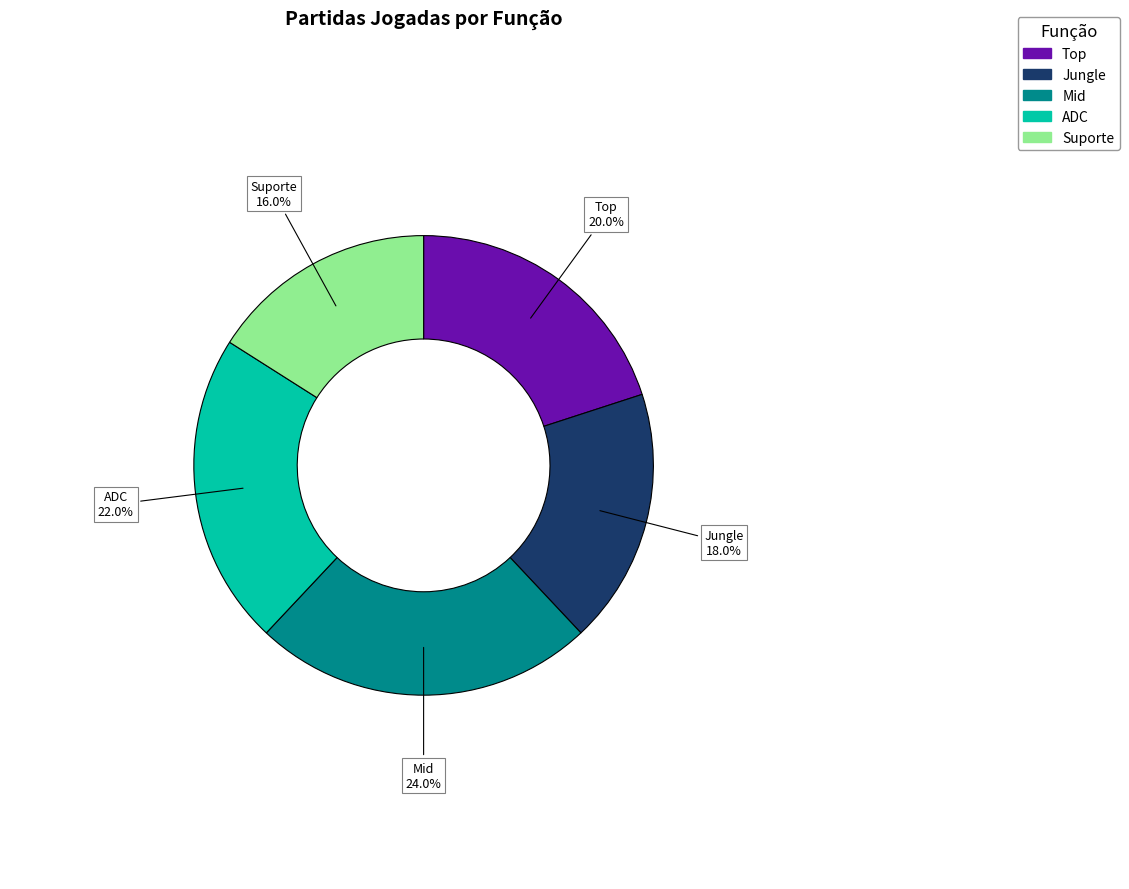

Is it true that Jungle is 32% of the pie?

False